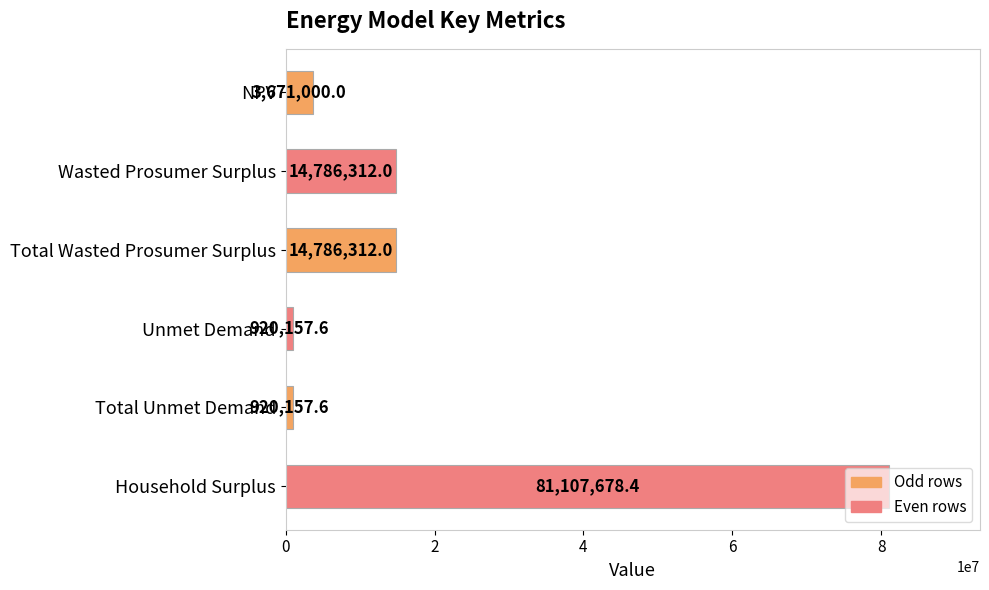

What is the sum of the values at Total Wasted Prosumer Surplus and NPV?

18457312.0